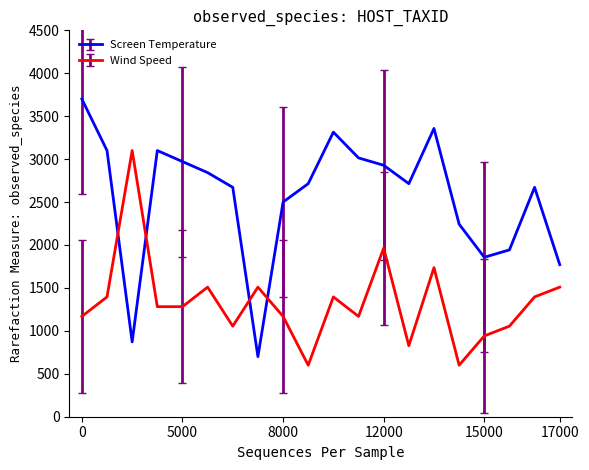

What is the difference between the maximum and minimum values in the Screen Temperature series?

3000.0